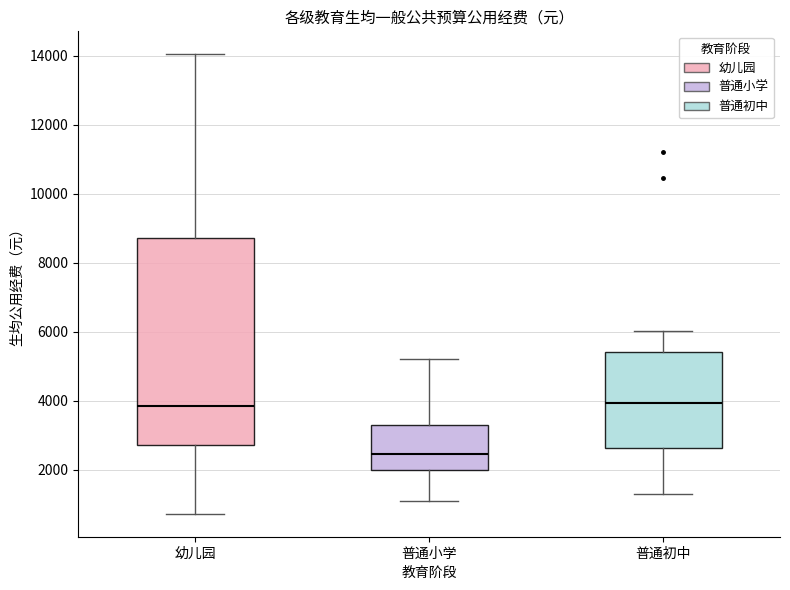

Which box is the tallest, from its lower edge to its upper edge?

幼儿园